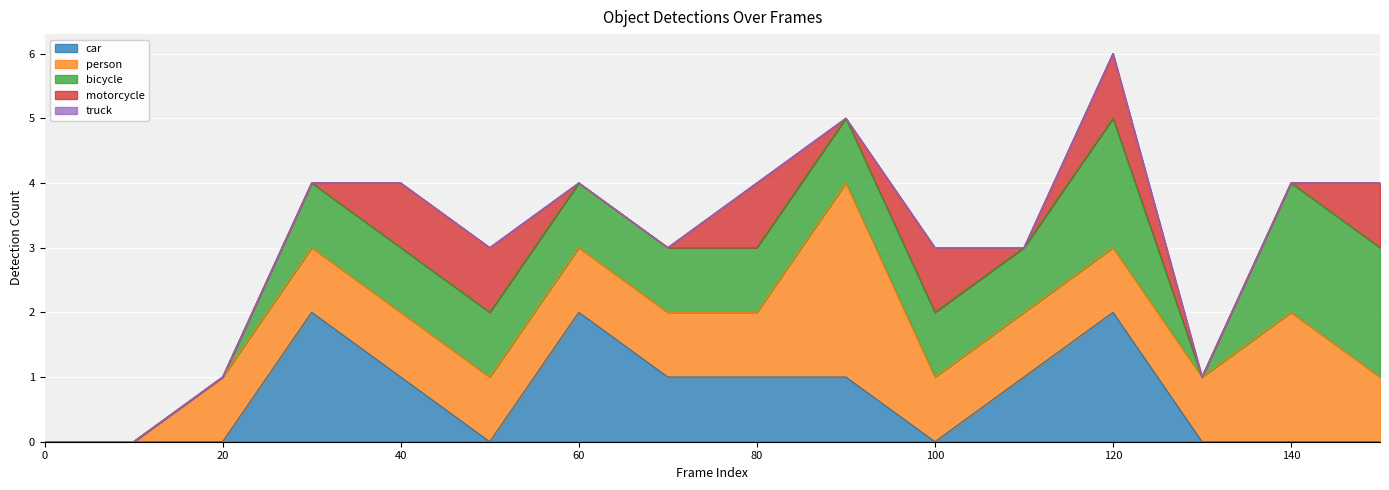

Between 80 and 60, which is larger?

60